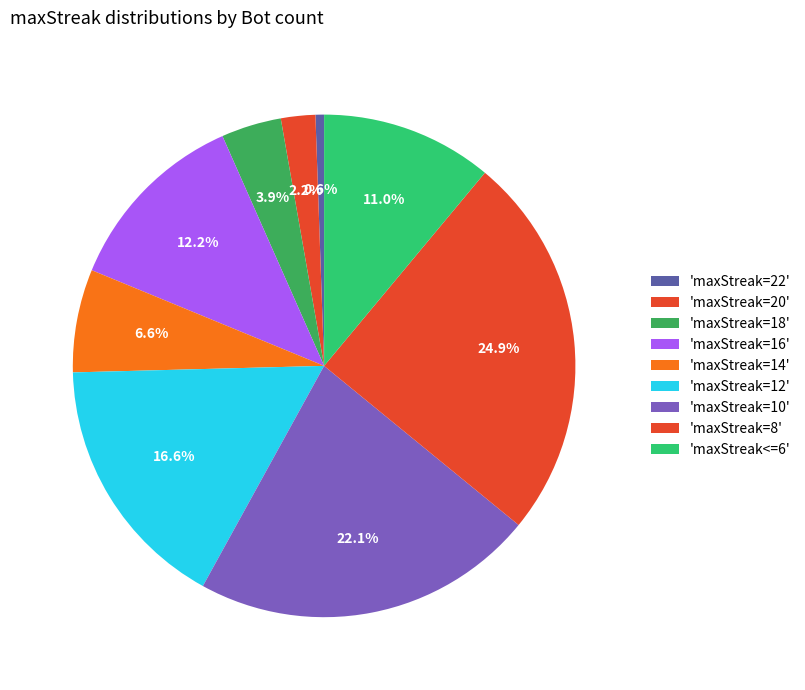

How many slices are in this pie chart?

9